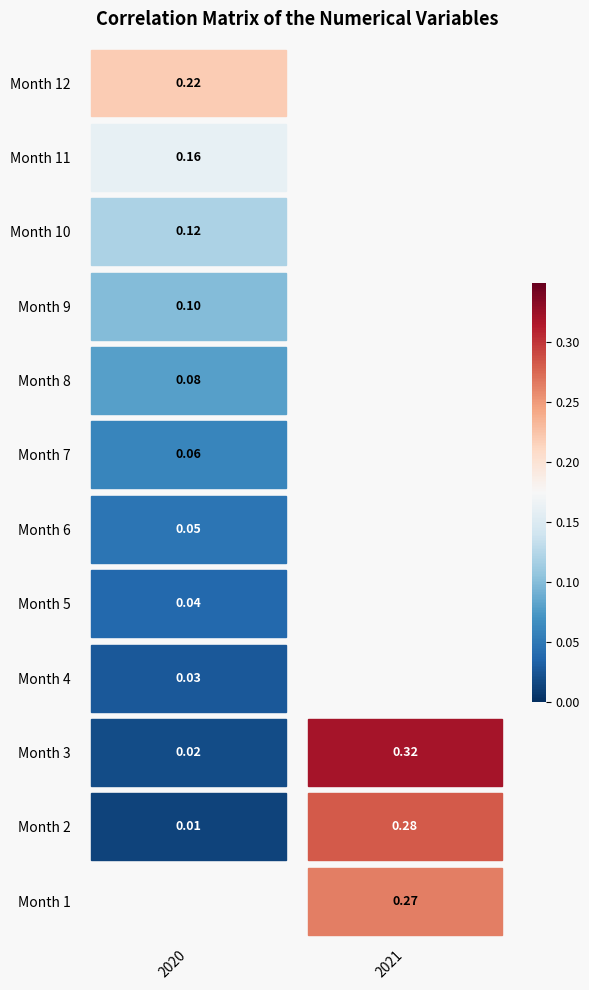

At how many categories does at least one series exceed 0?

2